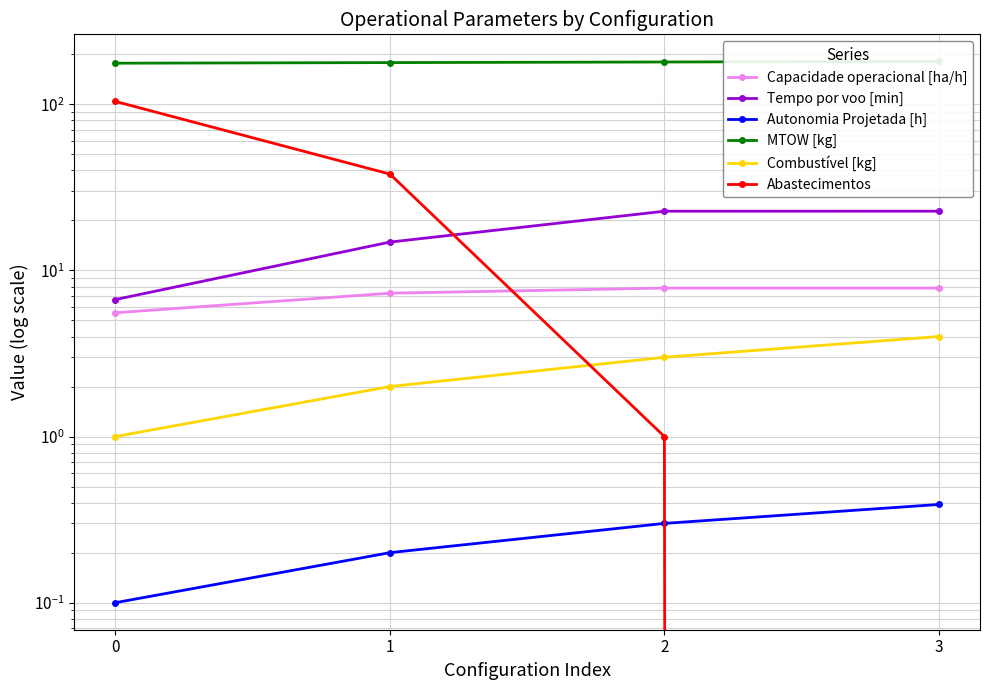

Count the Combustível [kg] values in the range 2 to 4.

3